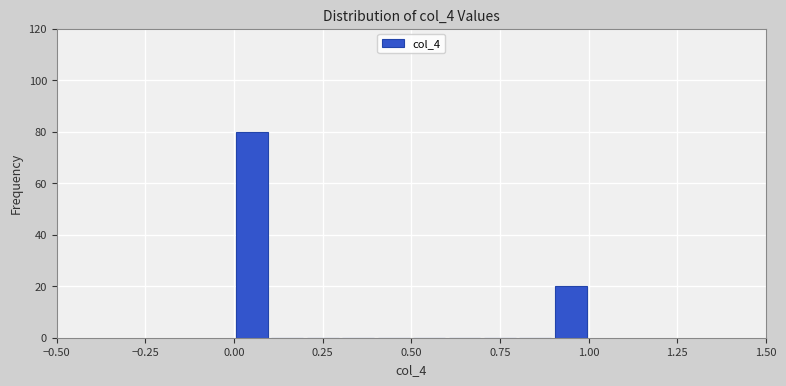

Around what value on the x-axis is the tallest bar? Give the approximate position of its centre, as read against the axis.

0.05